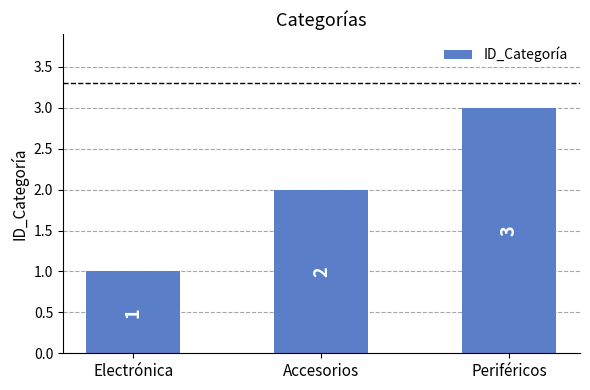

What is the label of the 2nd bar from the left?

Accesorios